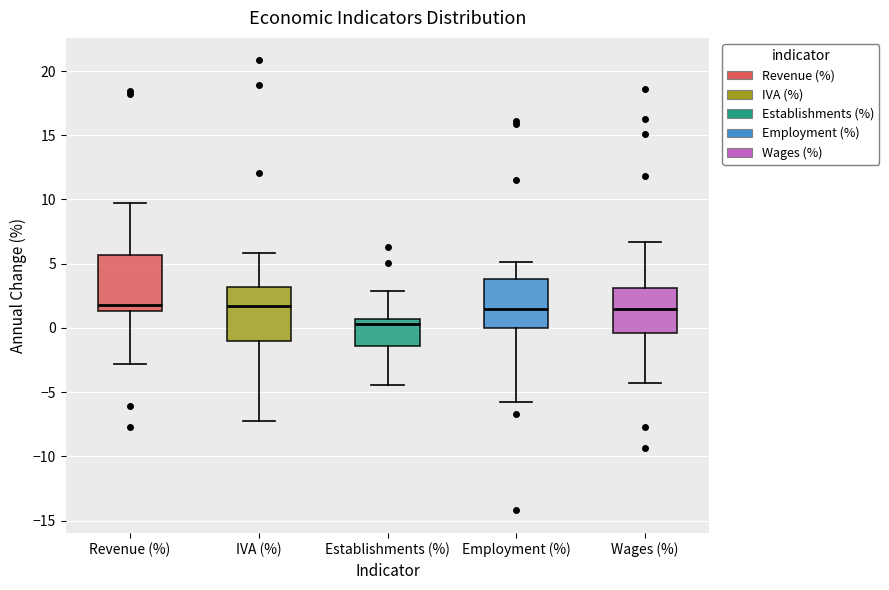

Reading left to right, read every box against the y-axis: the position of its median line, the range the box covers, and the ends of its whiskers. The values are not printed on the chart, so give them approximately, as read against the axis.

Revenue (%): median 2.0, box 1.5 to 5.5, whiskers -3.0 to 10.0
IVA (%): median 1.5, box -1.0 to 3.0, whiskers -7.5 to 6.0
Establishments (%): median 0.5 (just below the box's upper edge), box -1.5 to 0.5, whiskers -4.5 to 3.0
Employment (%): median 1.5, box 0.0 to 4.0, whiskers -5.5 to 5.0
Wages (%): median 1.5, box -0.5 to 3.0, whiskers -4.5 to 6.5